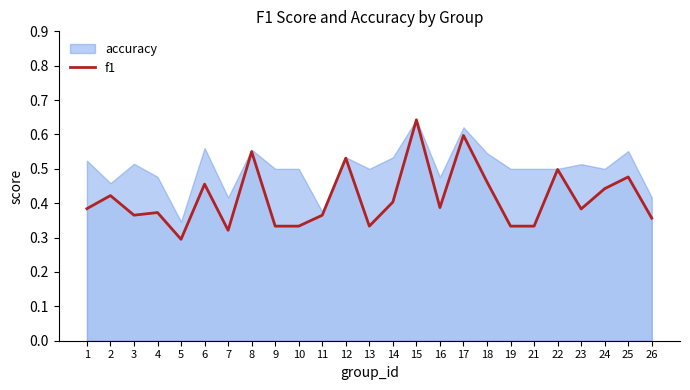

List the labels in order of value, smallest first.

5, 7, 9, 10, 13, 19, 21, 26, 11, 3, 4, 23, 1, 16, 14, 2, 24, 6, 18, 25, 22, 12, 8, 17, 15